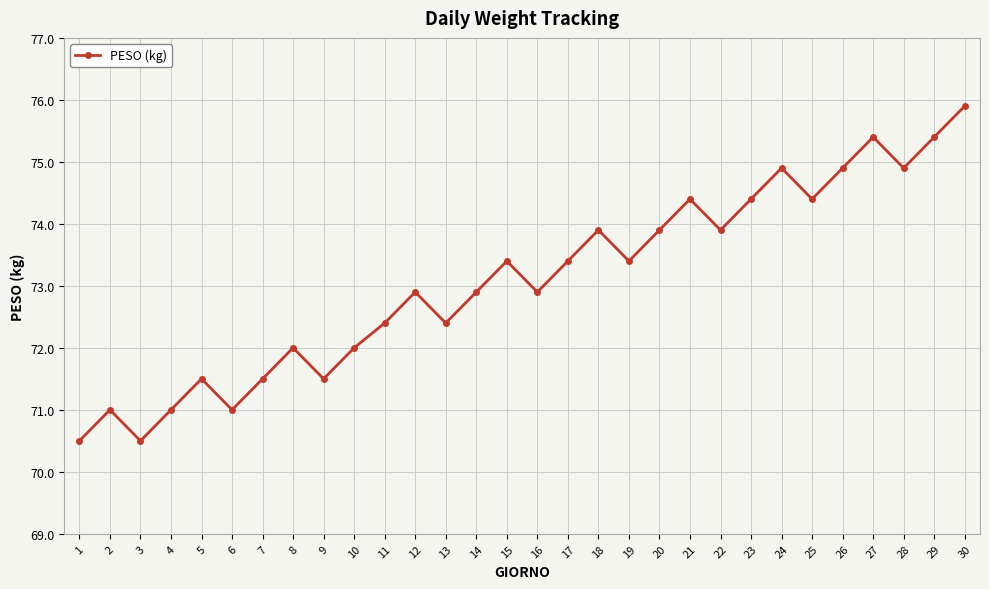

Which label corresponds to the largest value in the chart?

30